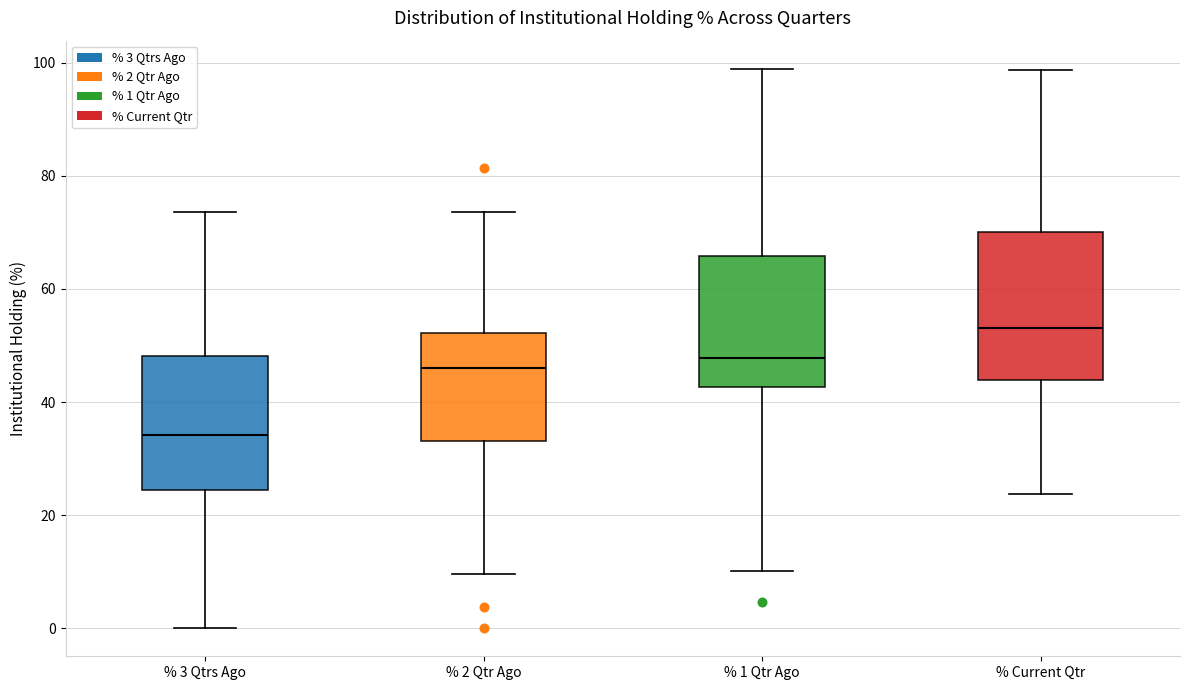

Which box is the tallest, from its lower edge to its upper edge?

% Current Qtr